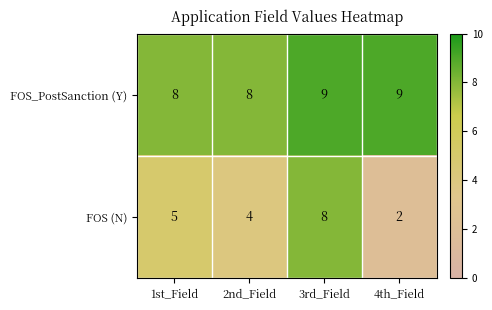

What is the sum of the FOS_PostSanction (Y) values at 4th_Field and 2nd_Field?

17